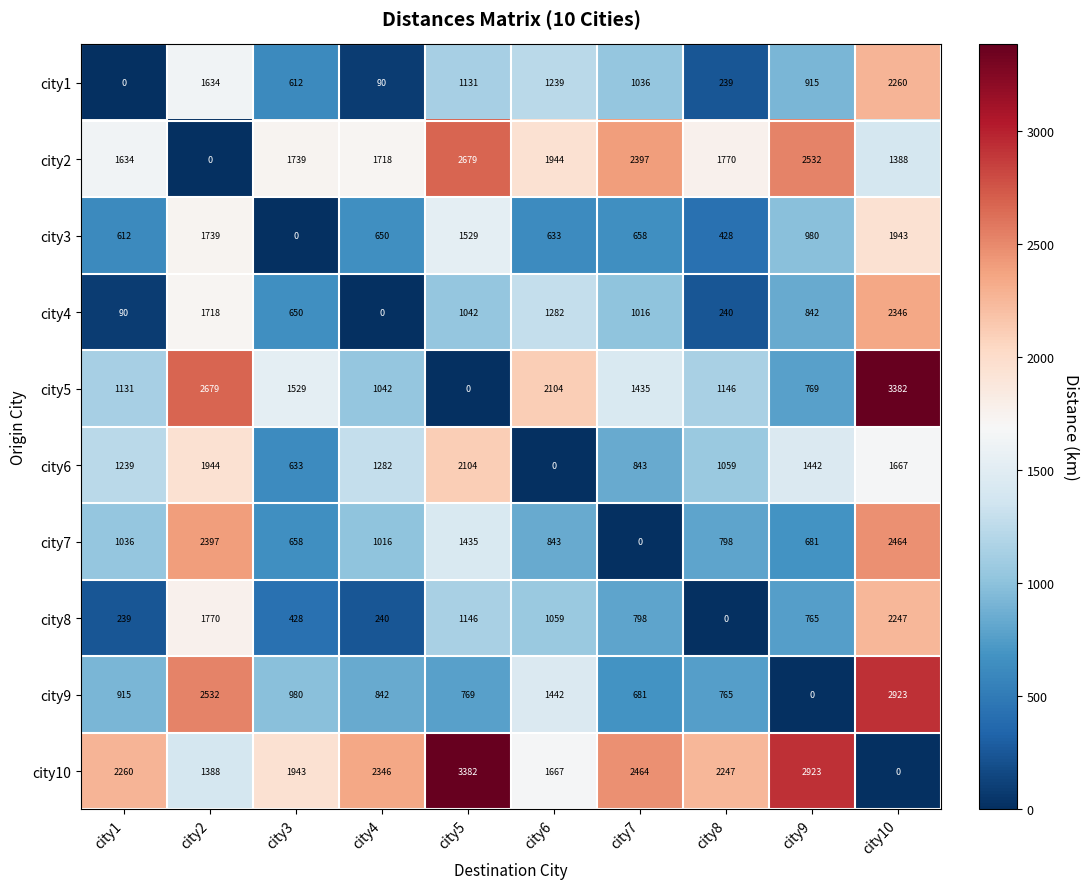

What is the total value across all series at city10?

20620